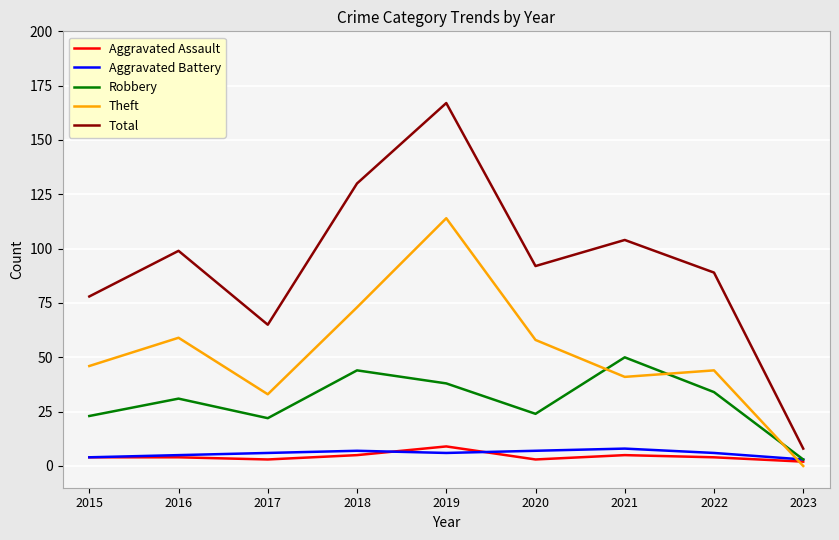

Which category has the lowest value across all series?

2023